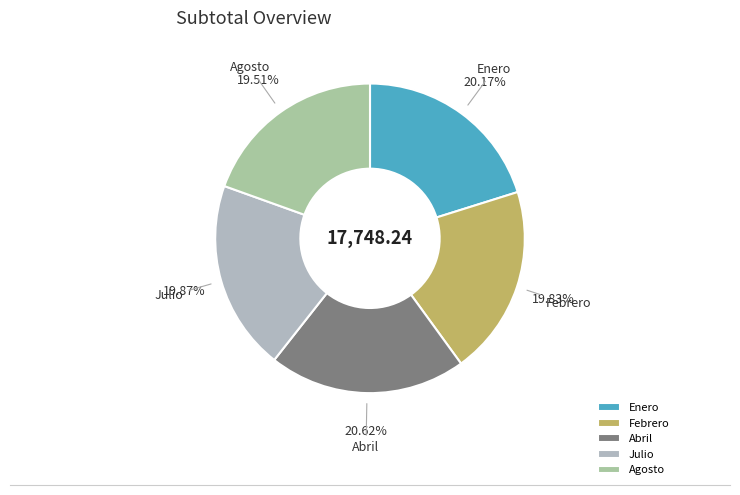

Is there a majority slice in this chart?

No